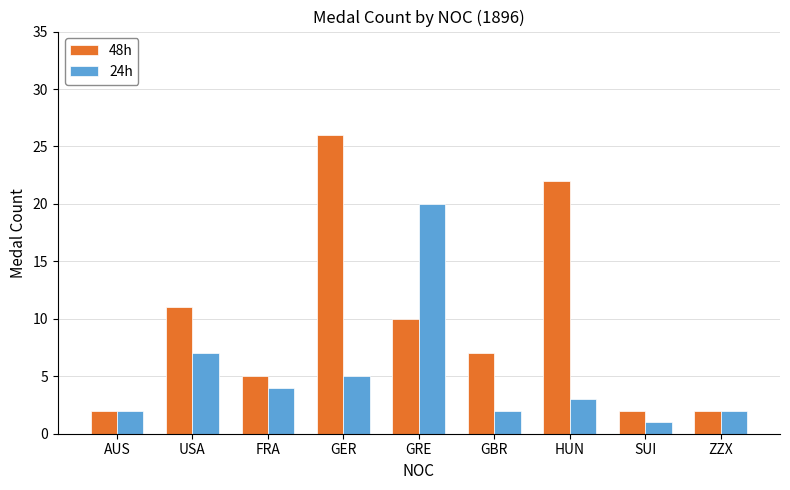

Which series has the largest range (max minus min)?

48h